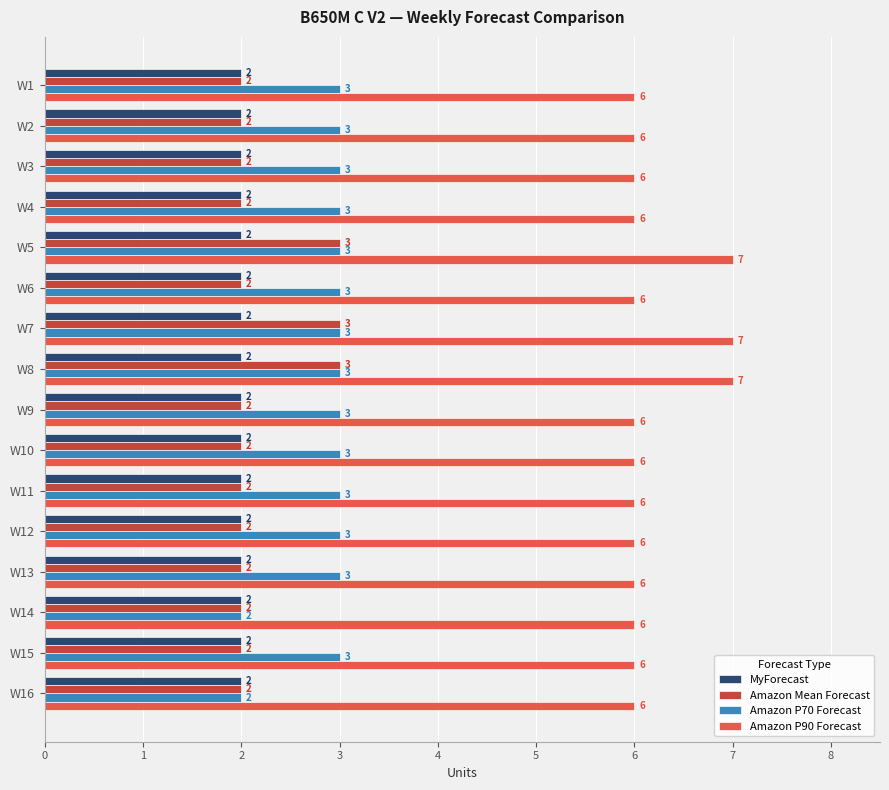

What is the sum of the Amazon P90 Forecast values at W9 and W15?

12